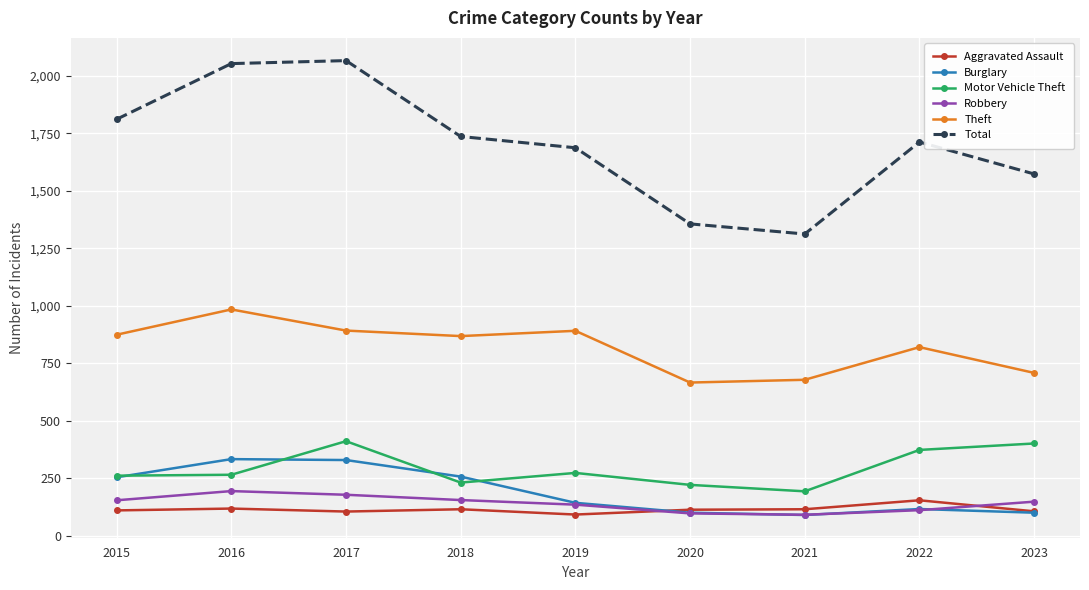

Between 2018 and 2020, which series saw the biggest shift?

Total